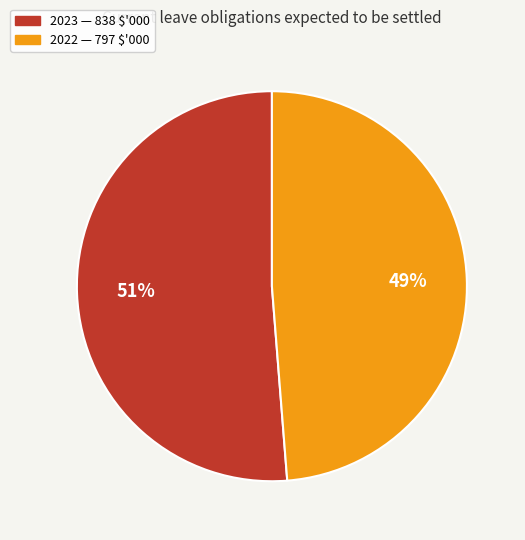

Which has a higher value, 2023 or 2022?

2023